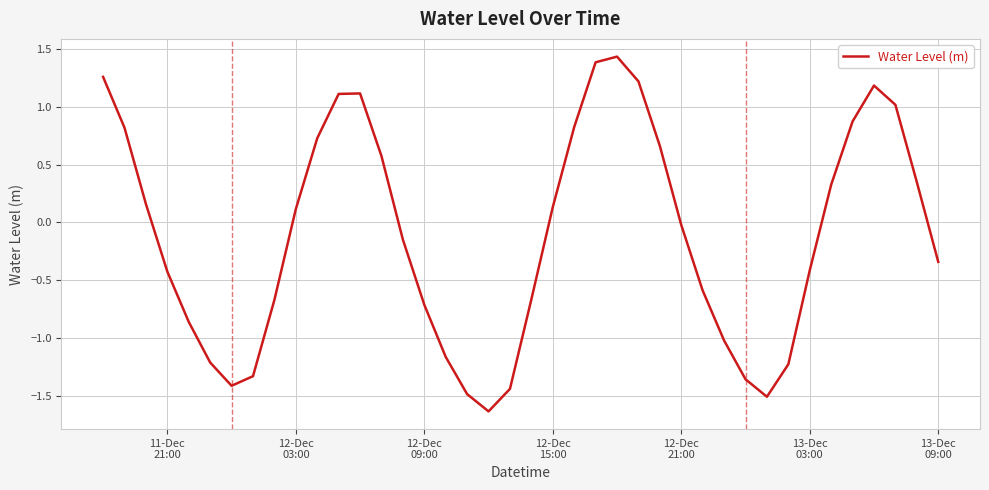

How many lines are shown in the chart?

1